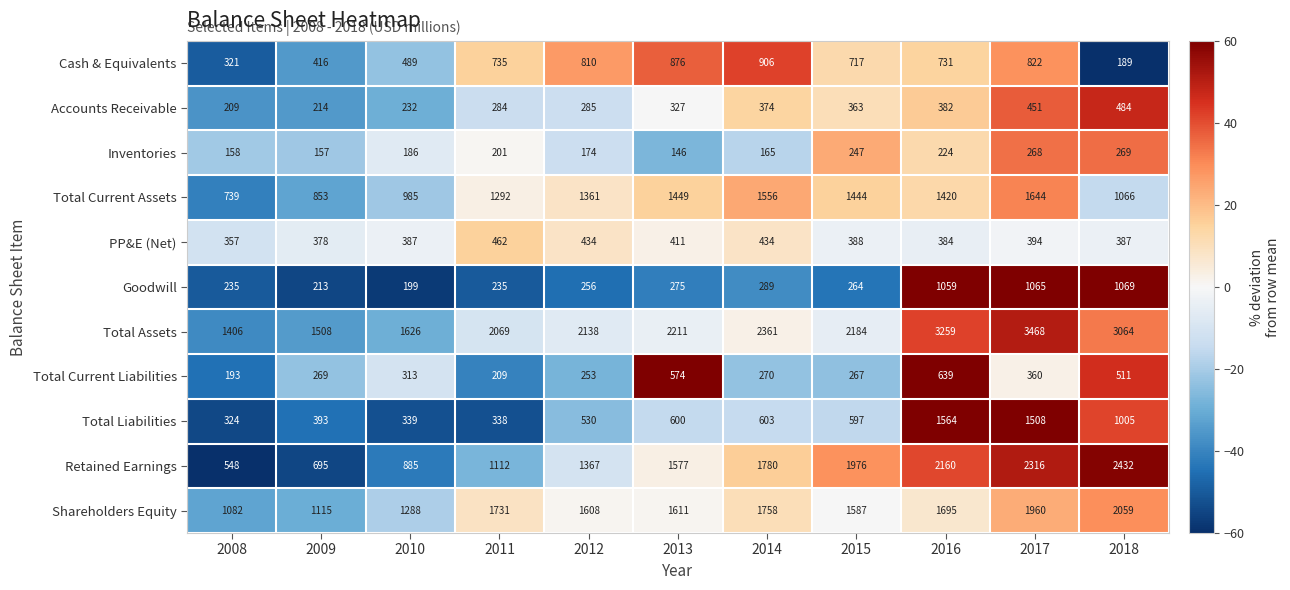

Which category has the highest value in the Total Current Liabilities series?

2016